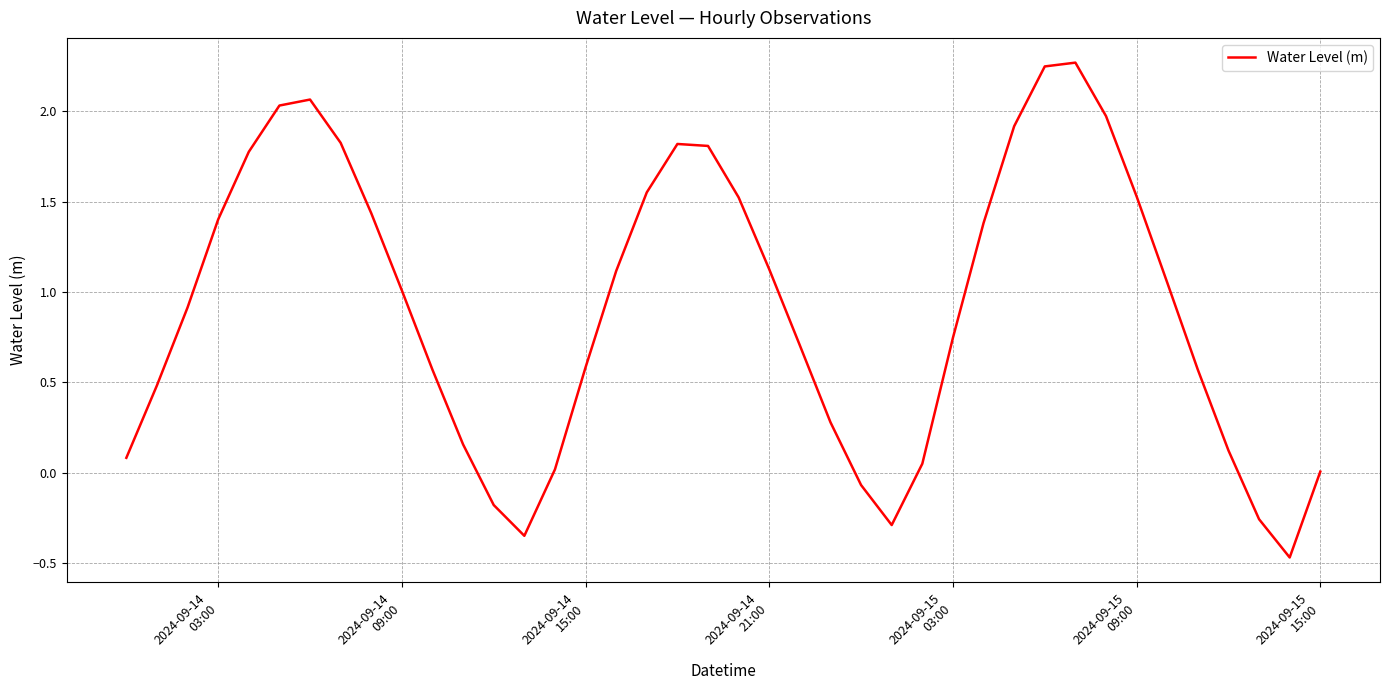

What is the difference between the maximum and minimum values?

2.7